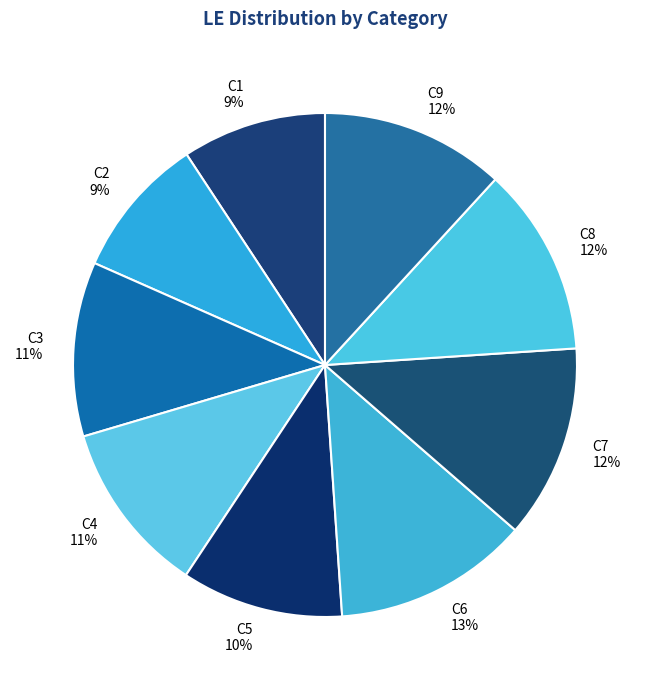

Count the number of slices in the pie.

9